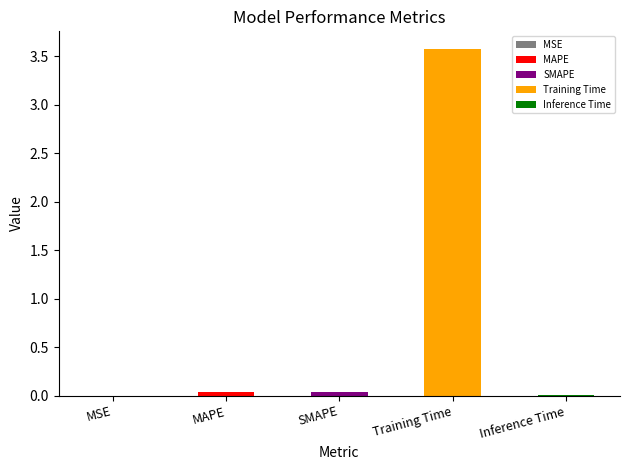

Reading left to right, what are all the values shown in this chart?

0.0	0.0	0.0	3.6	0.0